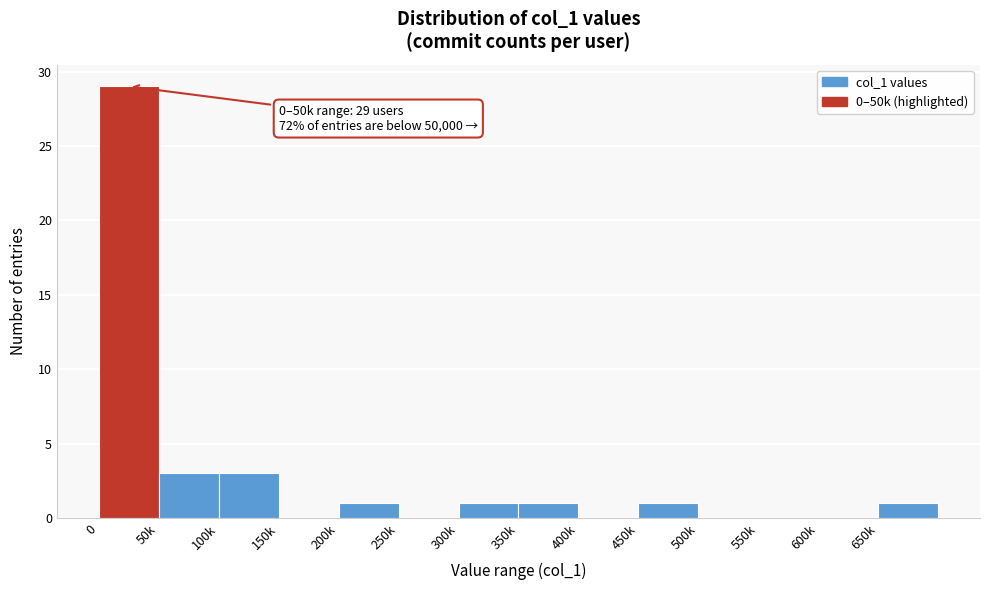

Reading left to right, list all the values displayed in this chart.

0=29	50k=3	100k=3	150k=0	200k=1	250k=0	300k=1	350k=1	400k=0	450k=1	500k=0	550k=0	600k=0	650k=1